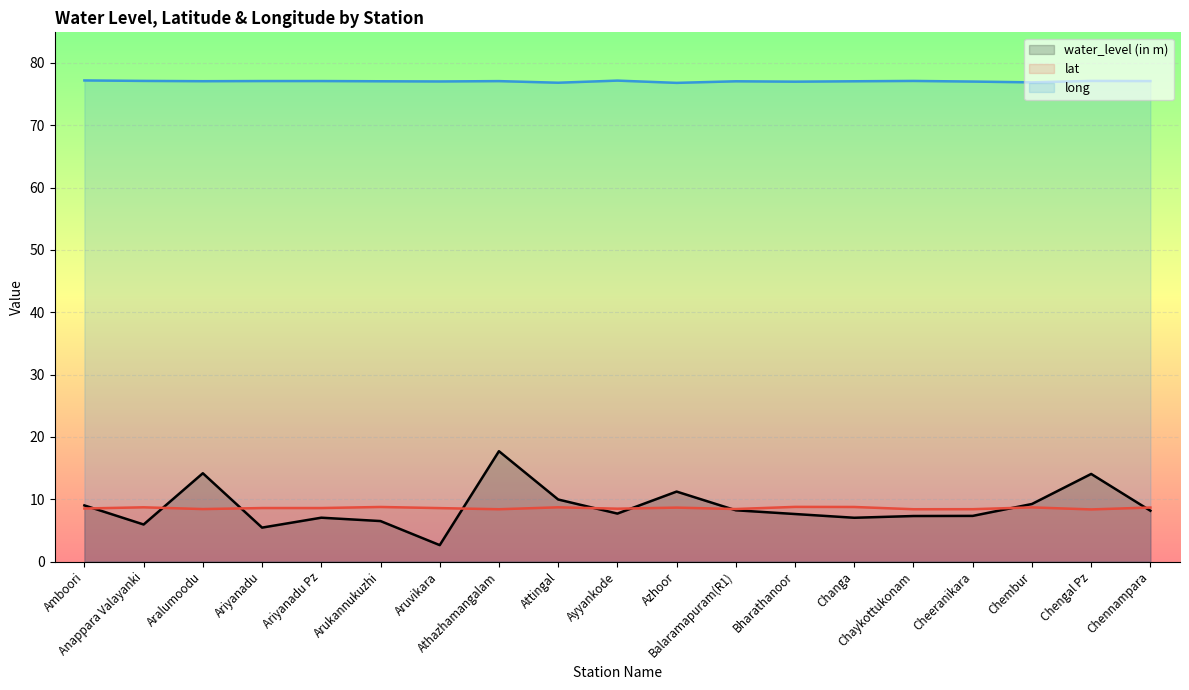

Which category has the highest value in the lat (line) series?

Bharathanoor